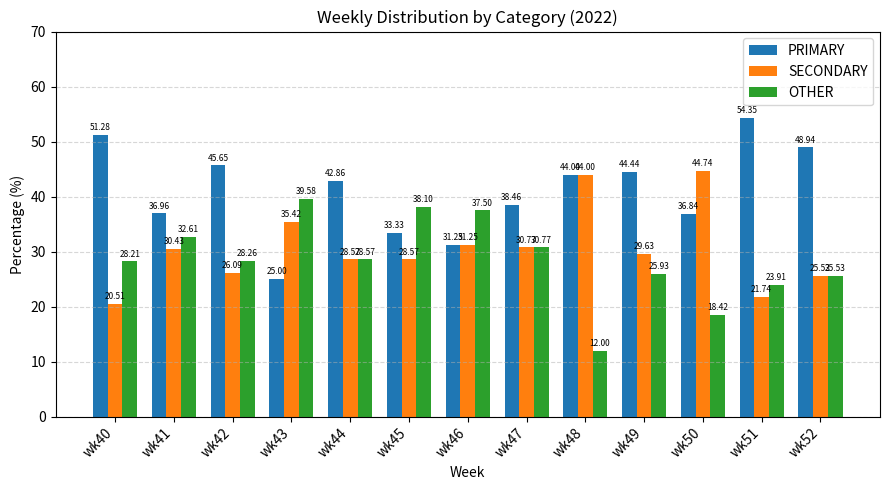

What is the highest value of the SECONDARY series?

44.7